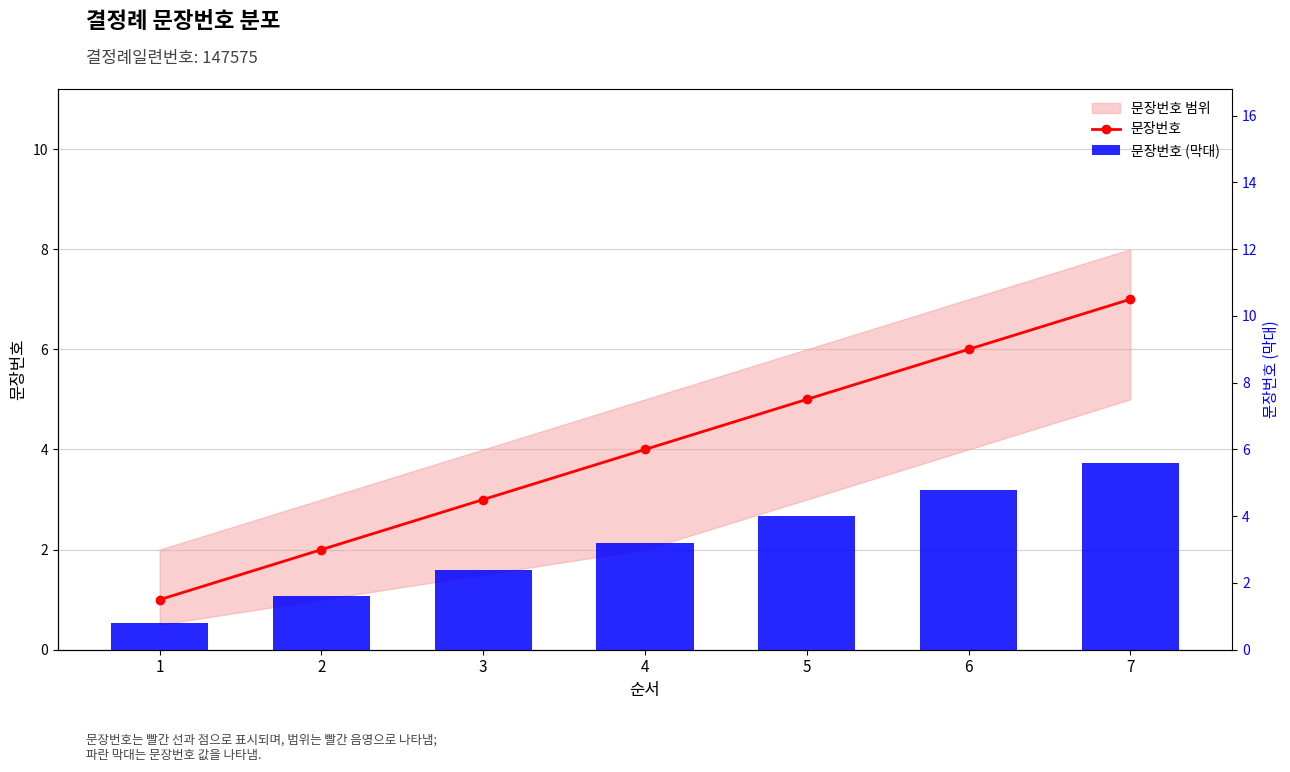

Reading right to left, list all the values displayed in this chart.

문장번호: 7=7.0	6=6.0	5=5.0	4=4.0	3=3.0	2=2.0	1=1.0
문장번호 (막대): 7=5.6	6=4.8	5=4.0	4=3.2	3=2.4	2=1.6	1=0.8